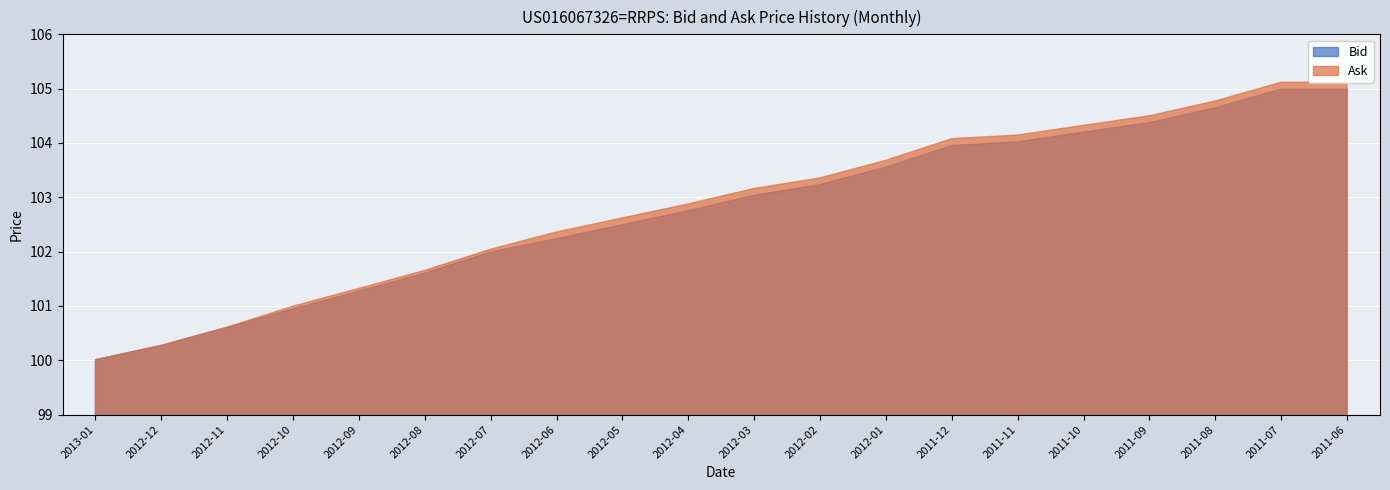

True or false: Bid and Ask cross at least once.

False